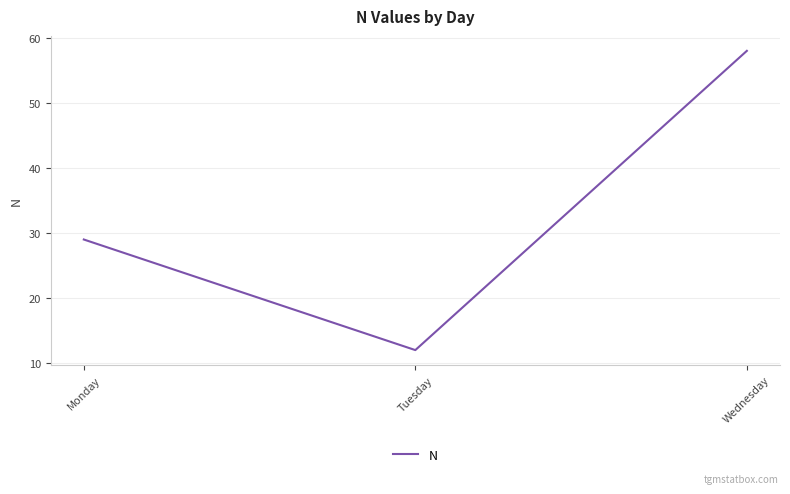

What is the greatest value displayed?

58